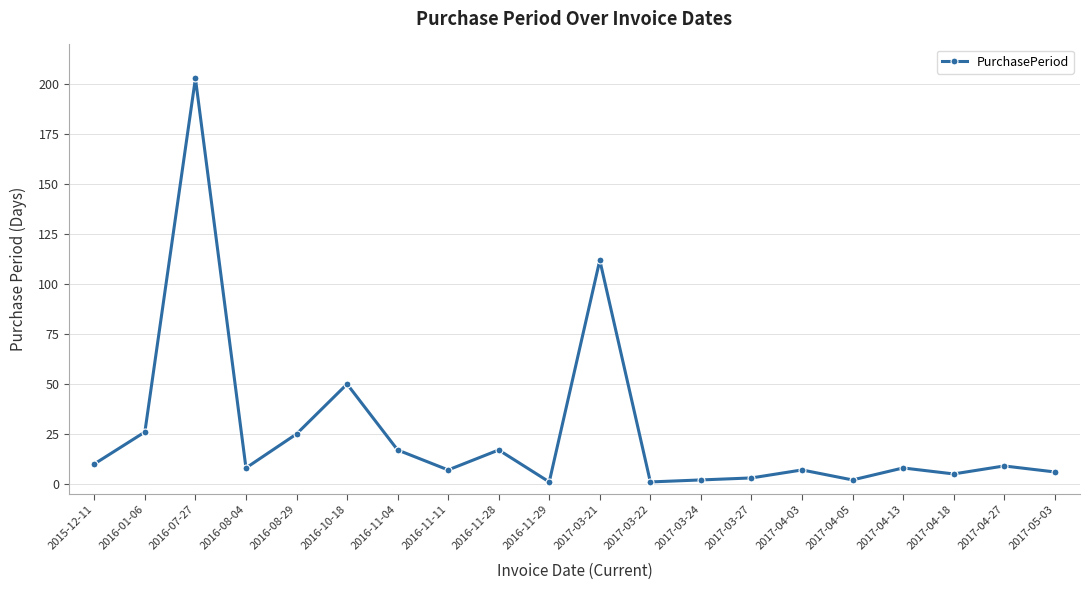

What is the ratio of the value at 2017-03-27 to the value at 2016-11-11?

0.4